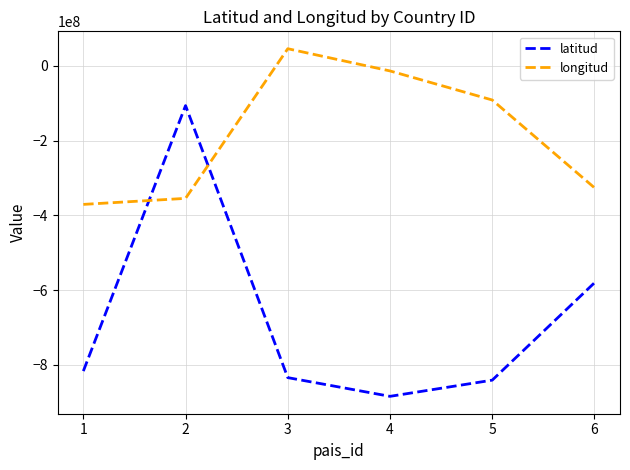

Which series has the widest spread of values?

latitud